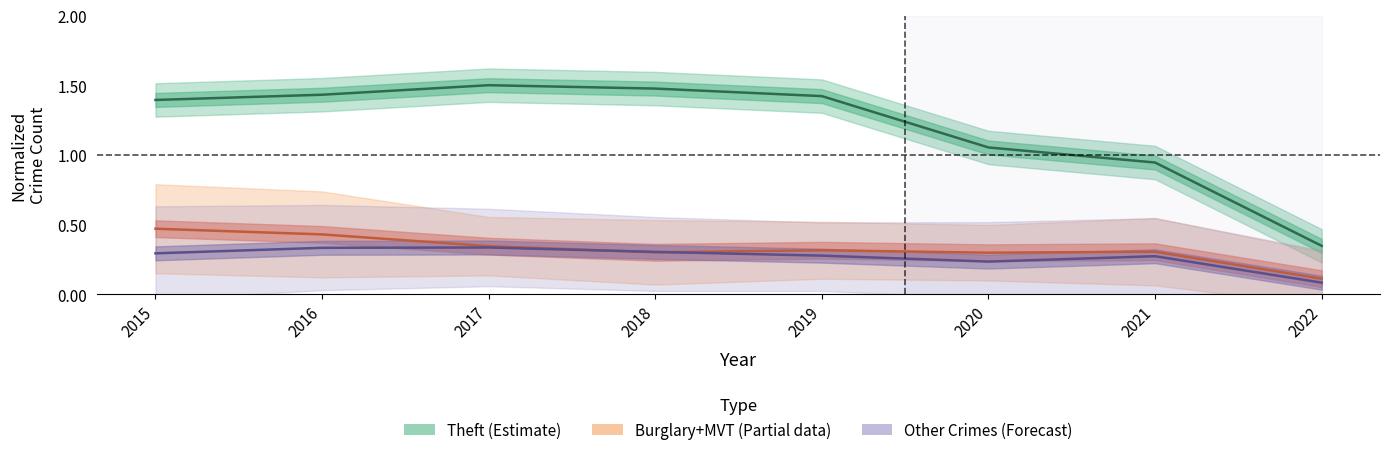

Which series changed the most between 2020 and 2021?

Theft (Estimate)